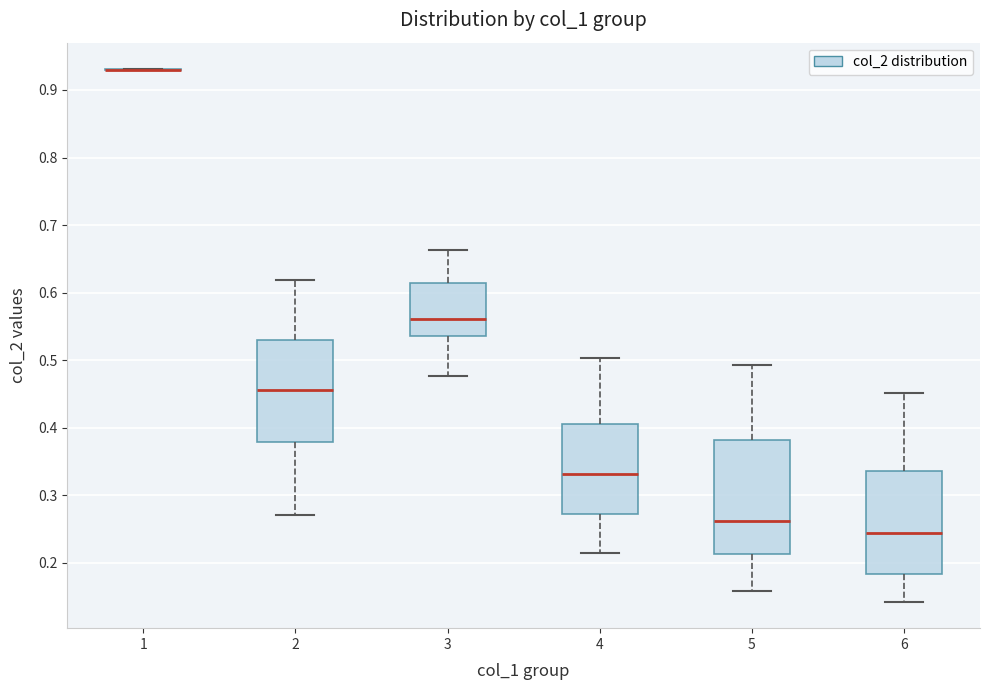

Which box is the tallest, from its lower edge to its upper edge?

5